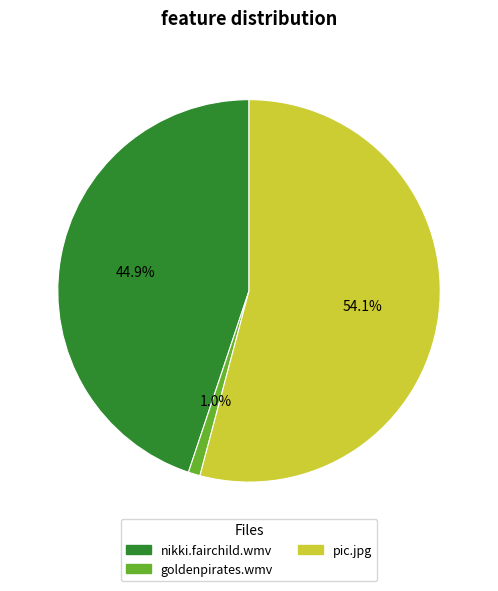

Is there any slice that represents more than half of the pie?

Yes